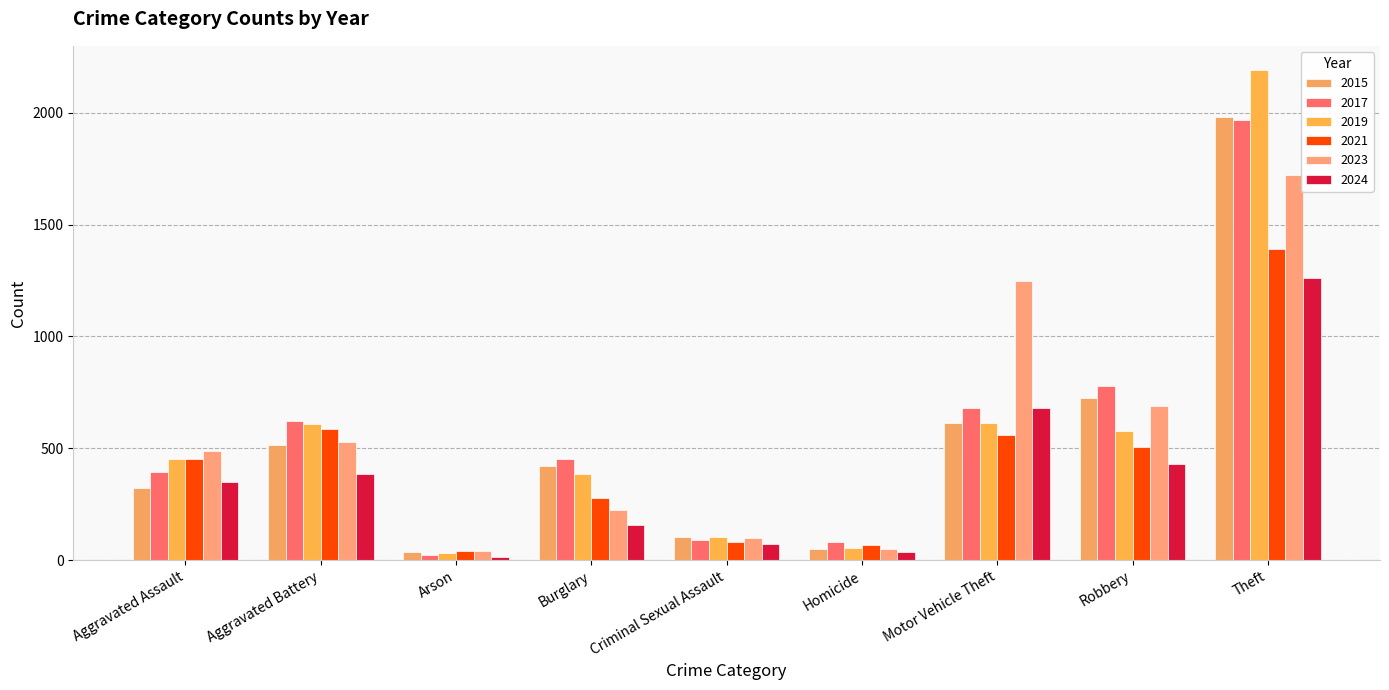

What is the approximate value of 2021 at Aggravated Battery?

587